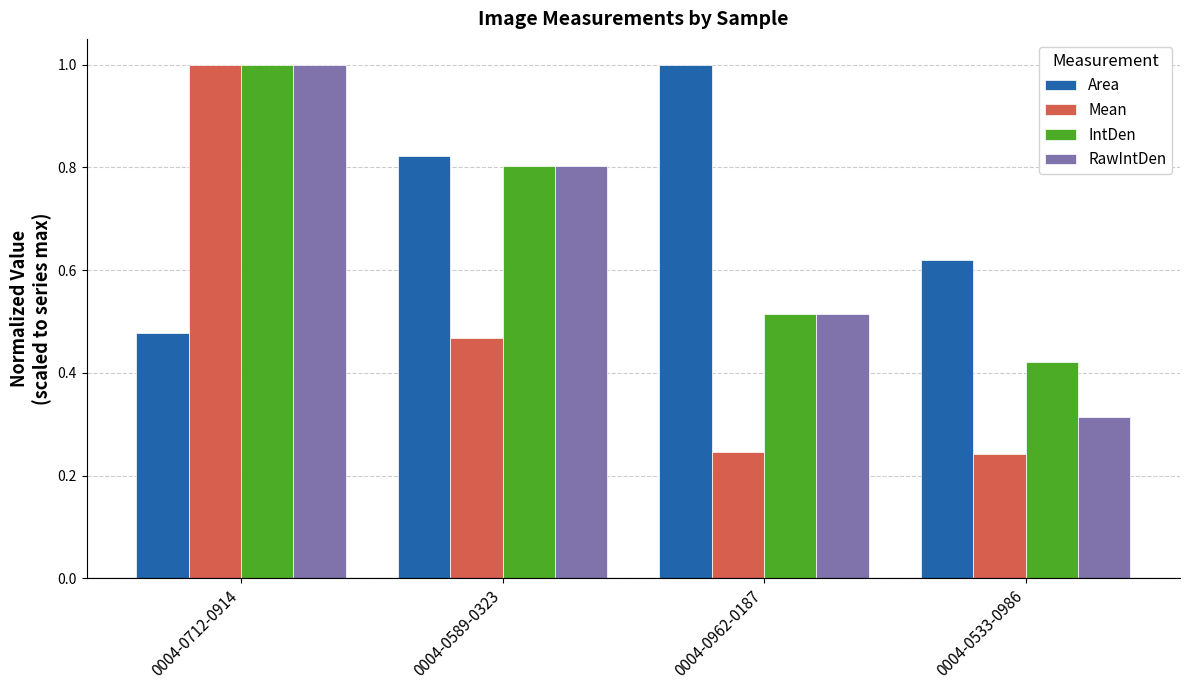

What is the sum of the Area values at 0004-0533-0986 and 0004-0712-0914?

1.1